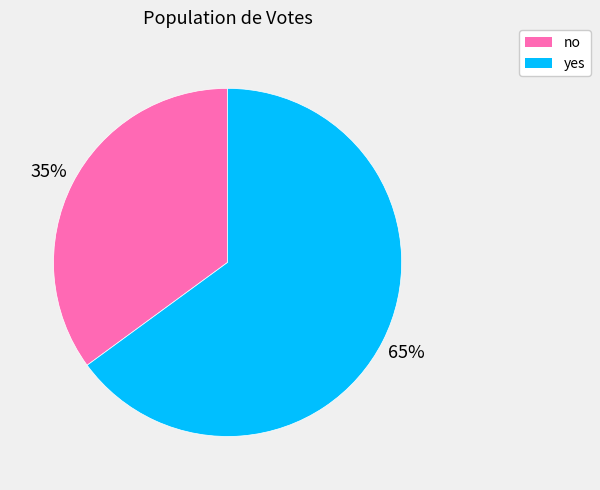

How many segments does this pie chart have?

2